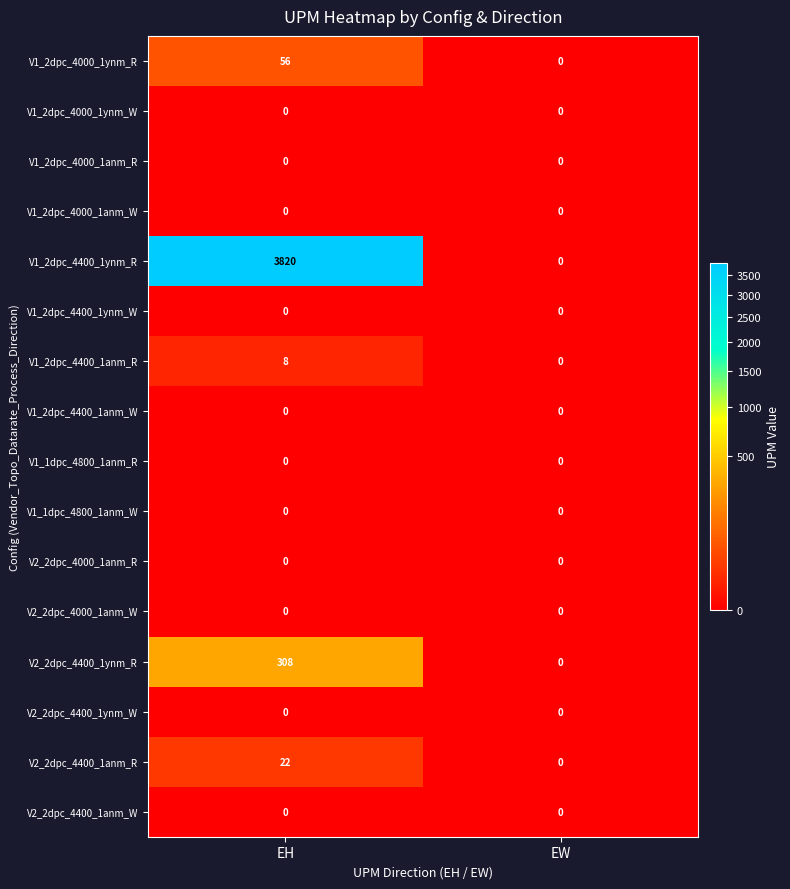

Which series changed the most between EH and EW?

V1_2dpc_4400_1ynm_R